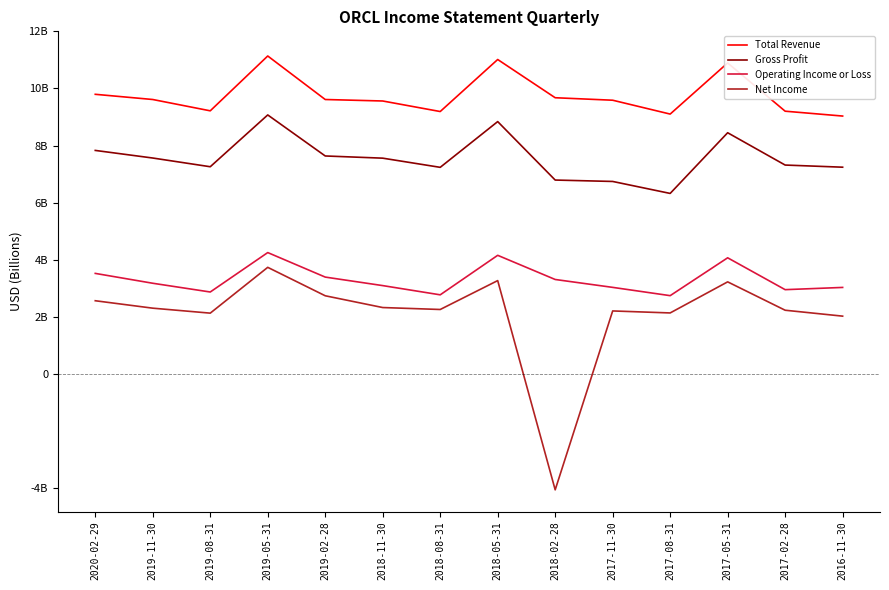

Does the chart have visible grid lines?

No